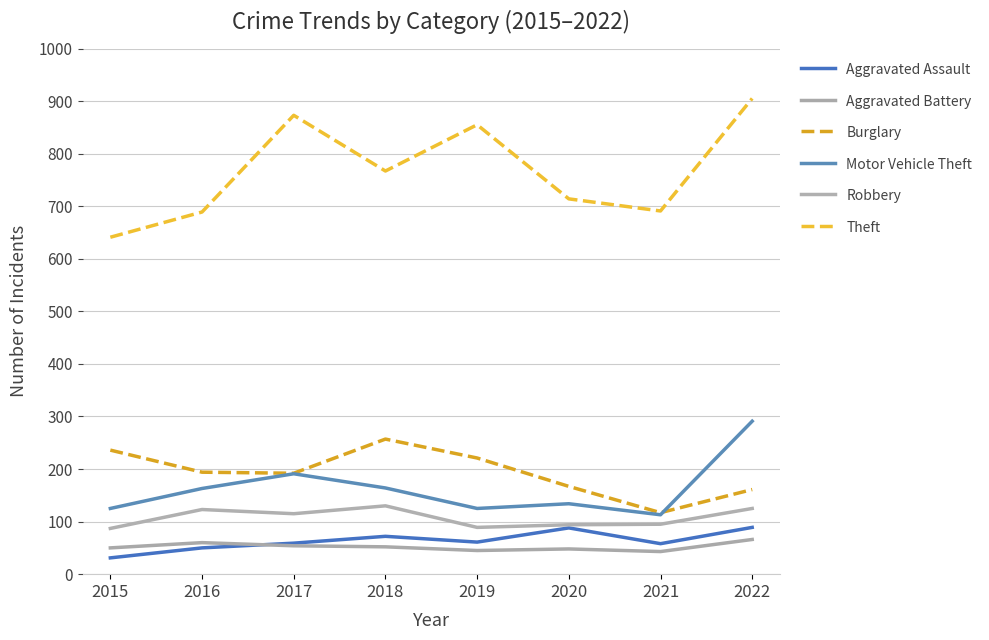

Rank the series by their maximum value, from highest to lowest.

Theft, Motor Vehicle Theft, Burglary, Robbery, Aggravated Assault, Aggravated Battery